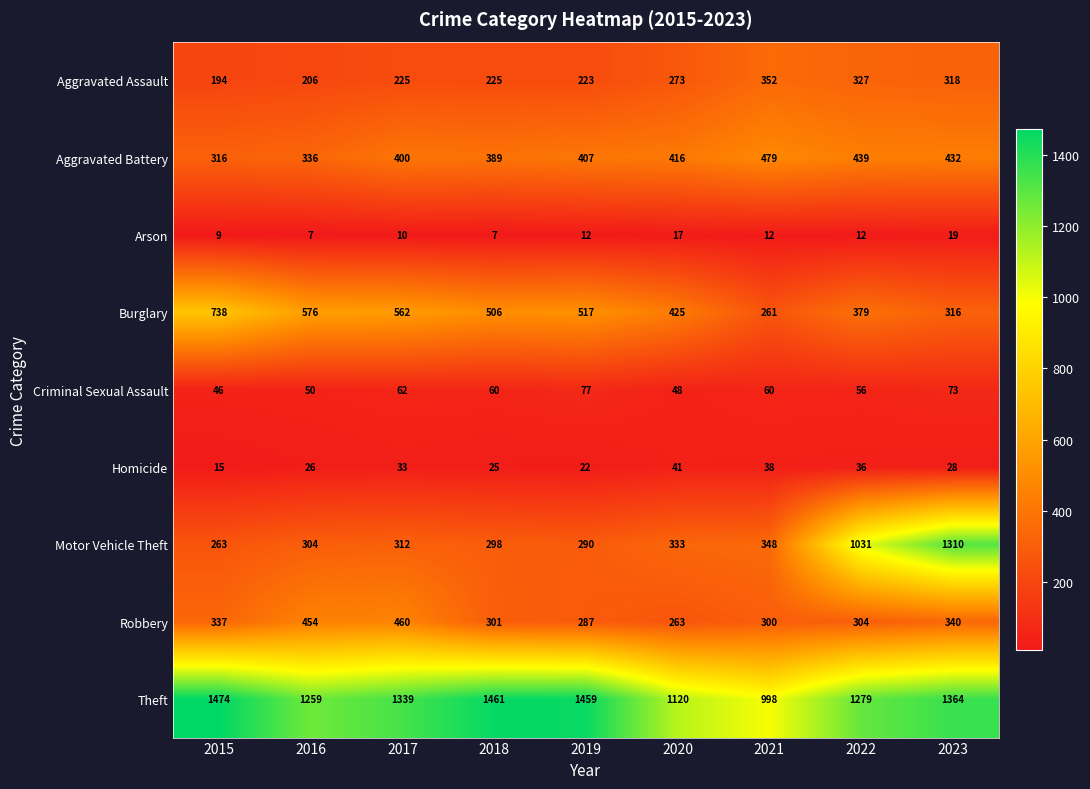

What is the greatest value displayed?

1474